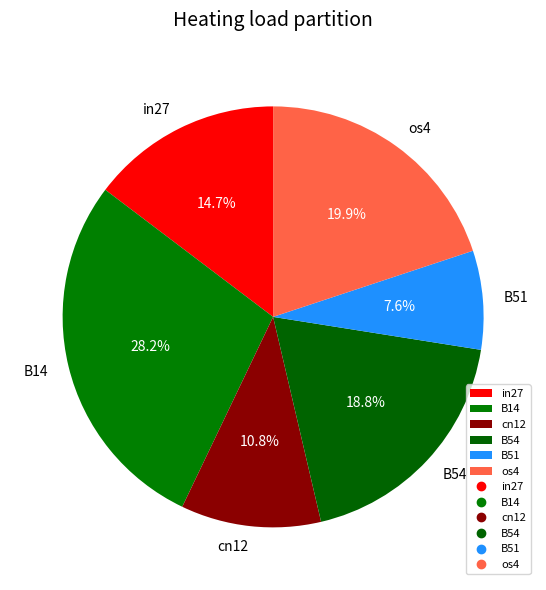

Rank the categories by value from lowest to highest.

B51, cn12, in27, B54, os4, B14